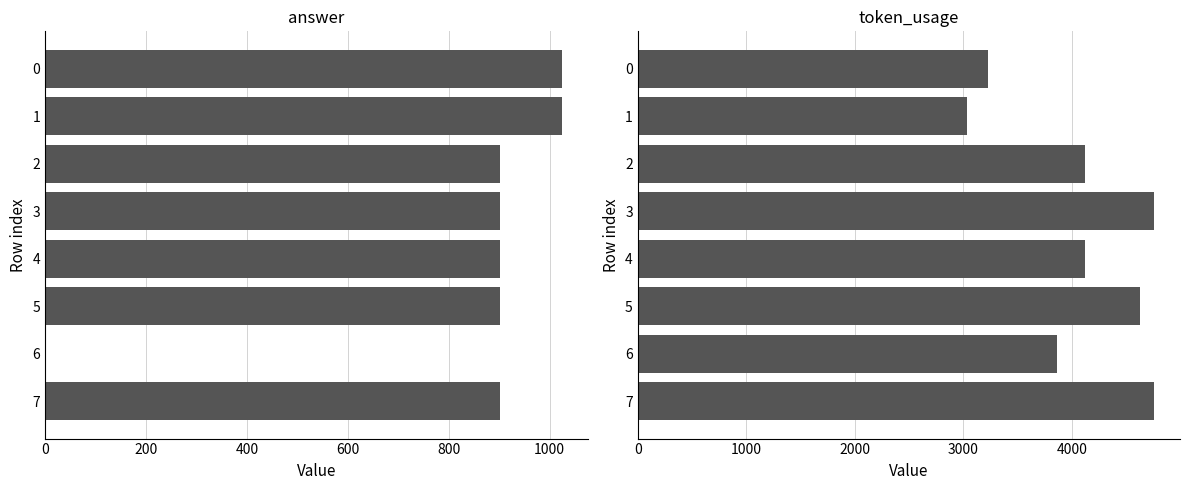

What is the greatest value displayed?

4759